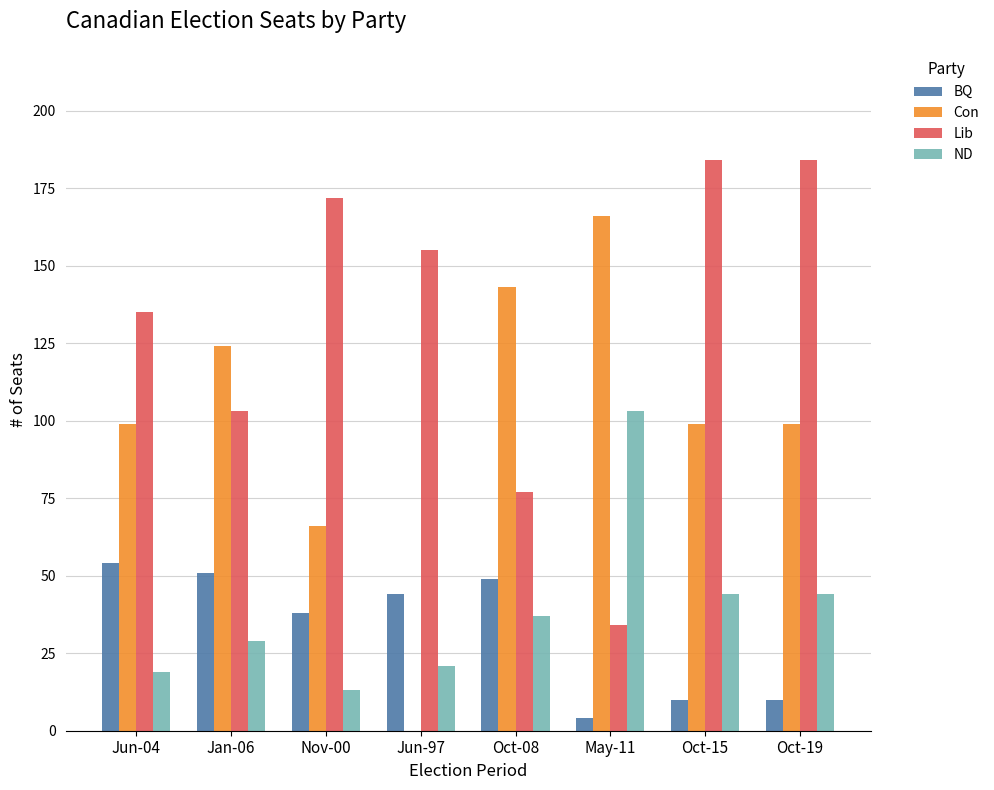

Does the chart contain stacked bars?

No